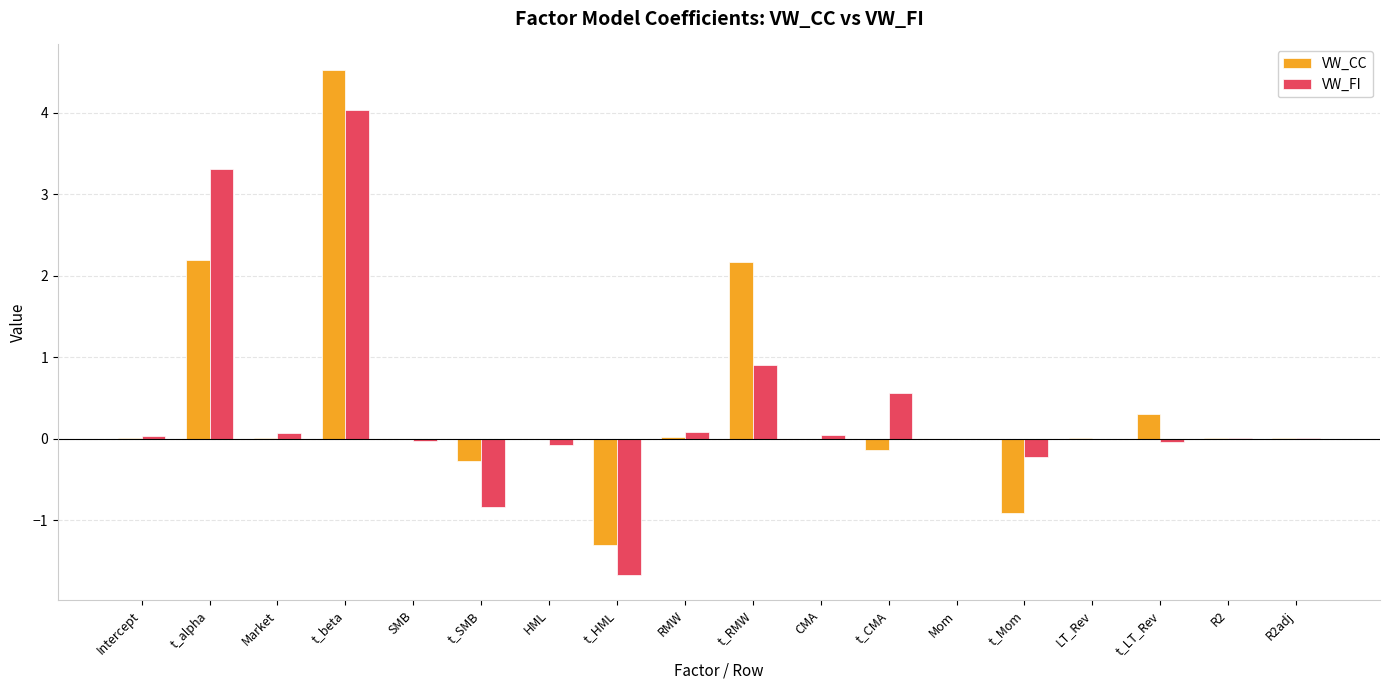

How many distinct data groups are displayed?

2